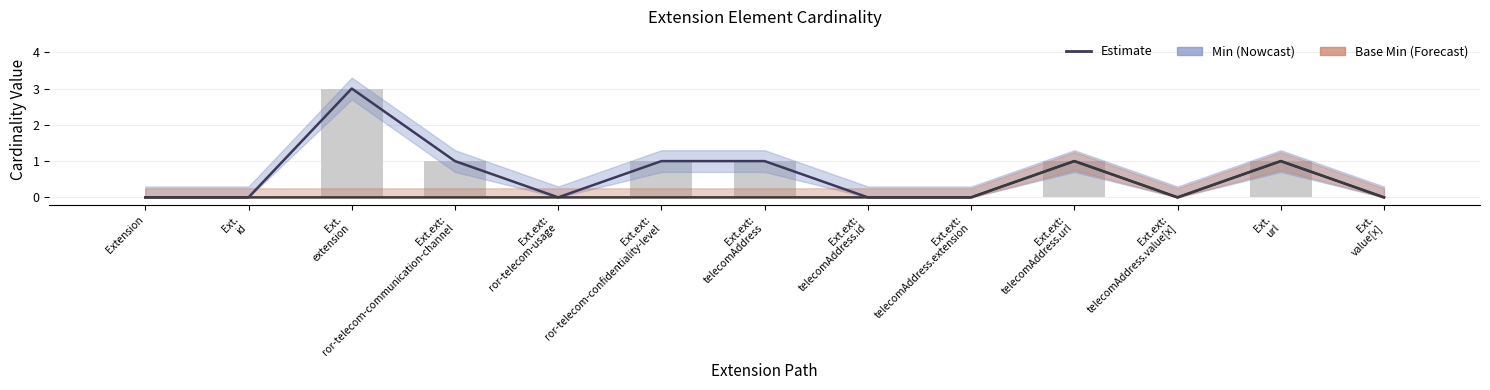

At which category does the chart reach its minimum across all series?

Extension